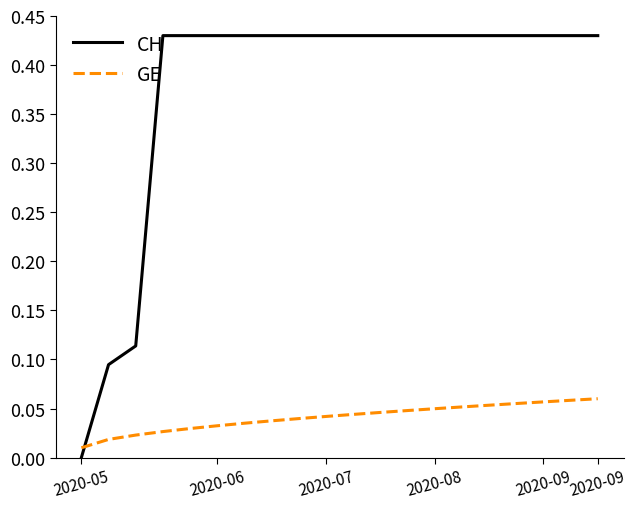

List the series in order of their peak value, highest first.

CH, GE